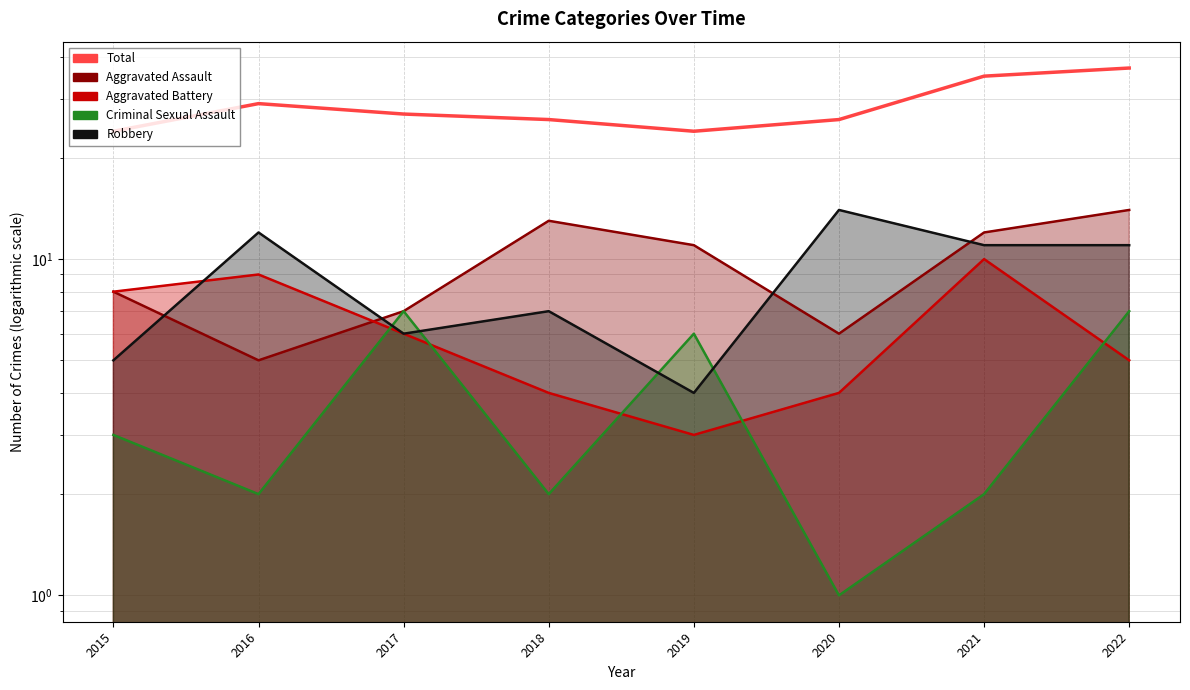

At which label does the data first exceed 27?

2016